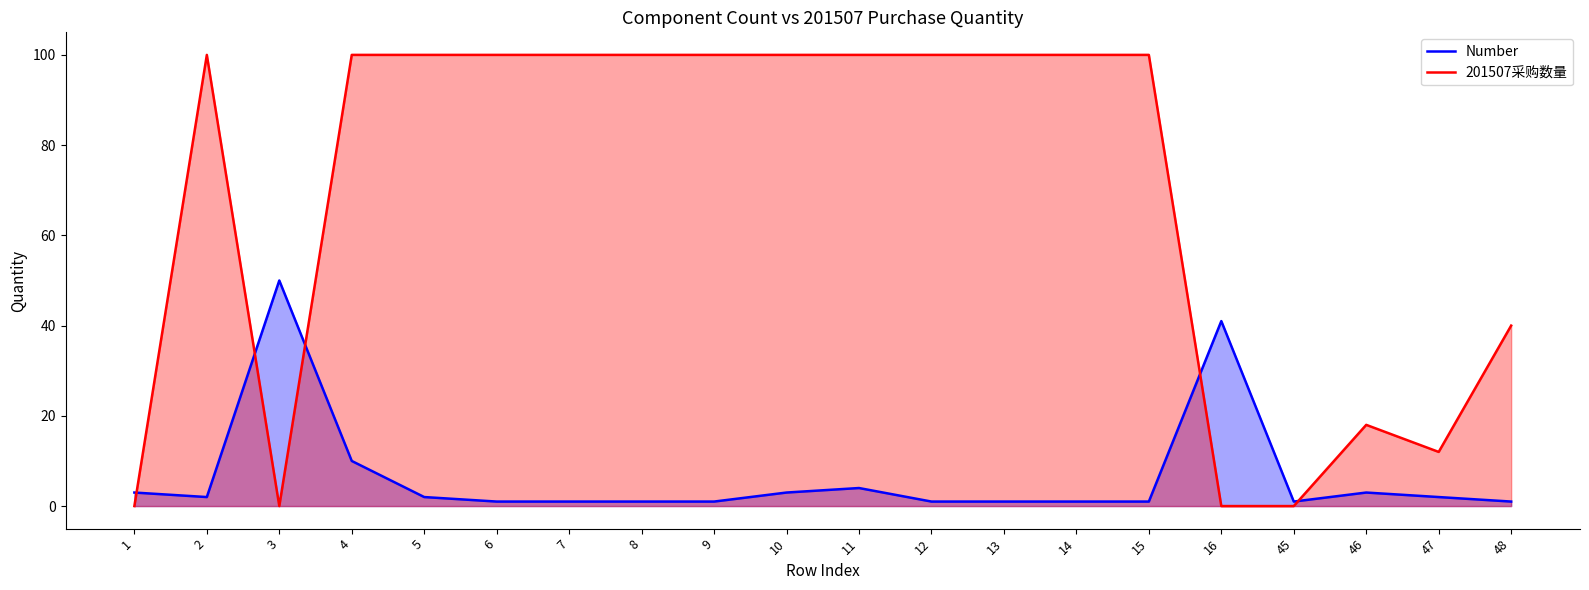

What are all the series names shown in the legend?

Number, 201507采购数量